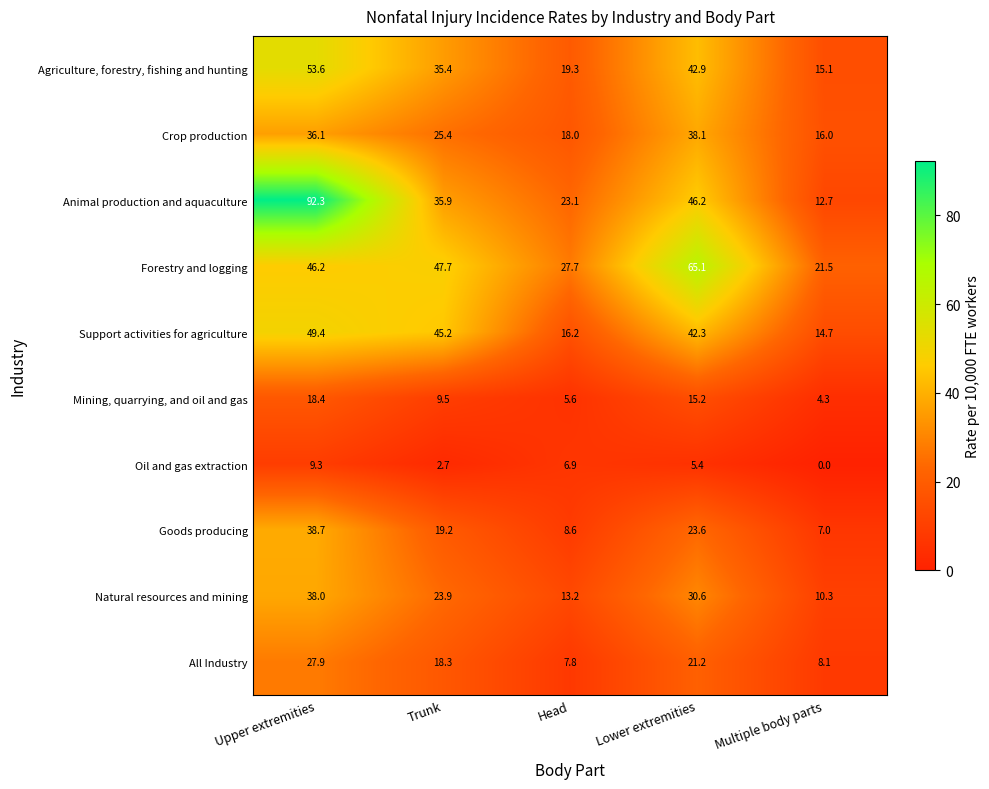

At which category is the sum across all series the highest?

Upper extremities